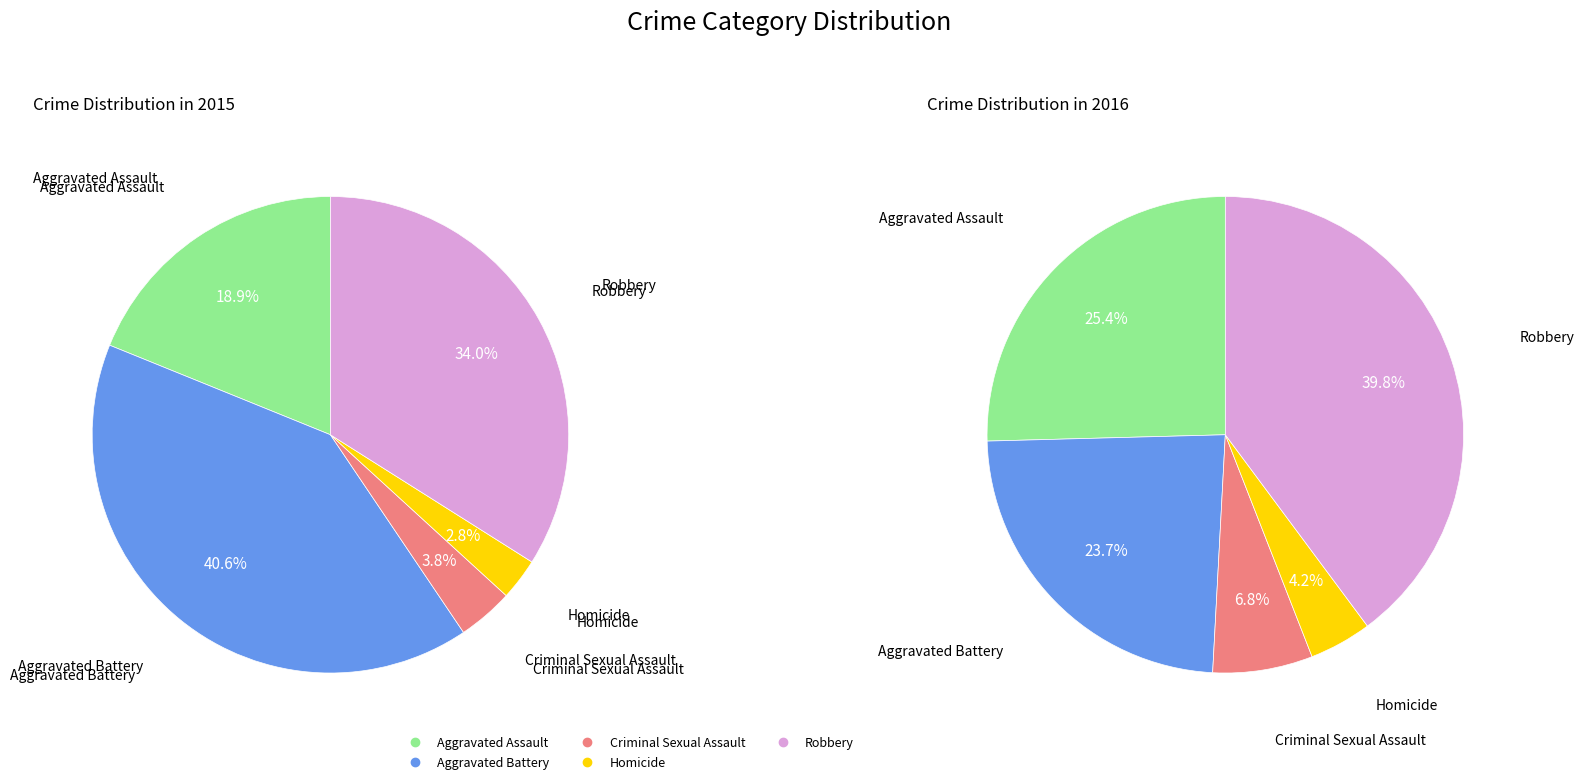

What is the largest slice in the pie chart?

Robbery